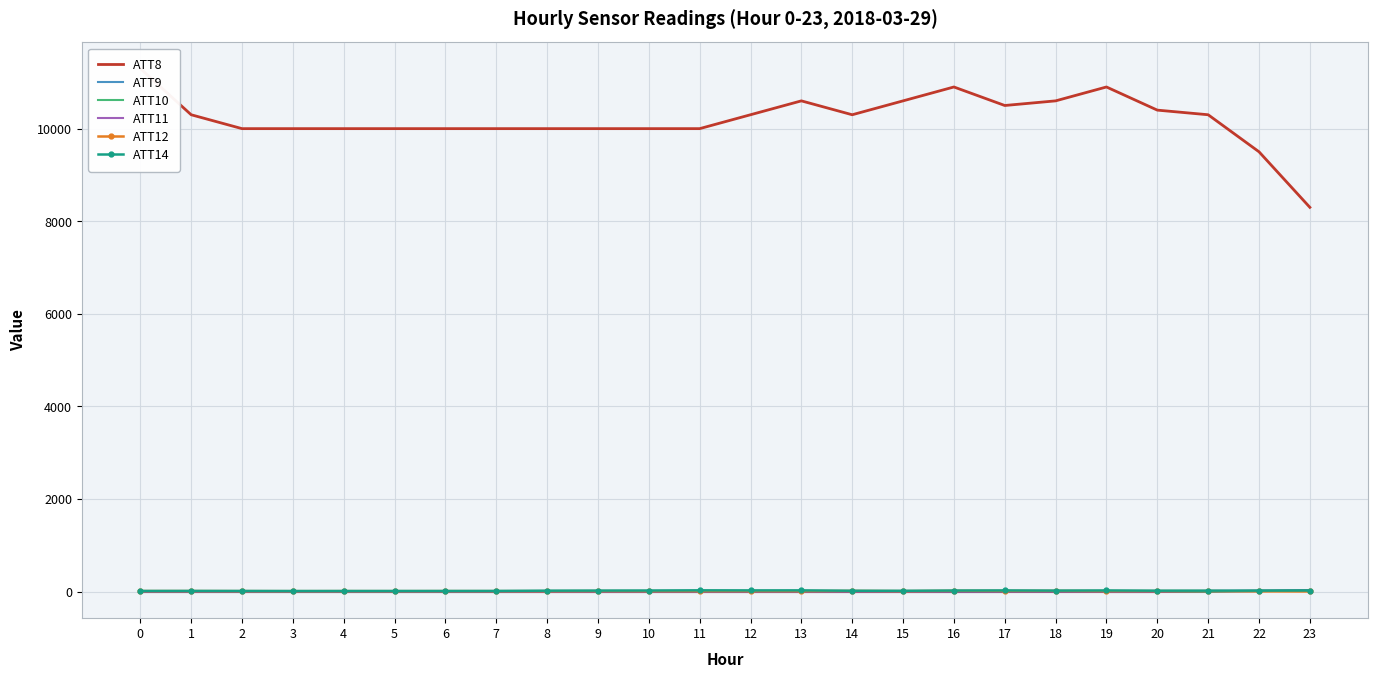

Is it true that ATT14 equals 11.9 at 6?

True